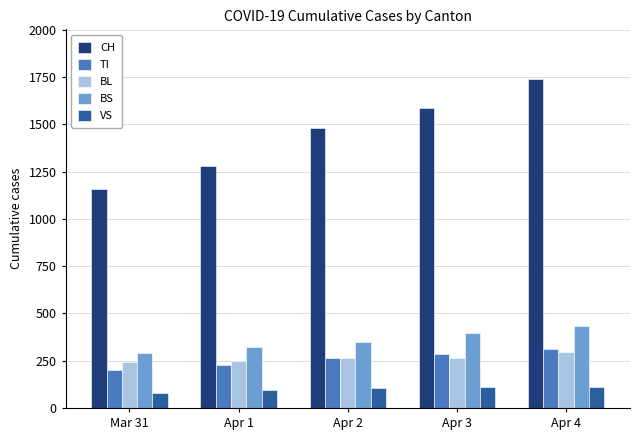

True or false: TI has a value of 263 at Apr 2.

True